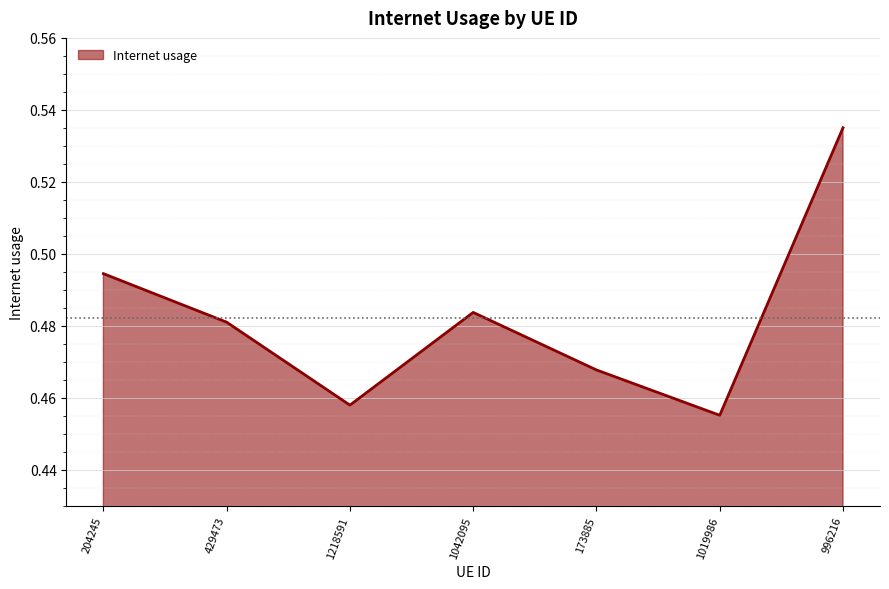

How many lines are shown in the chart?

1